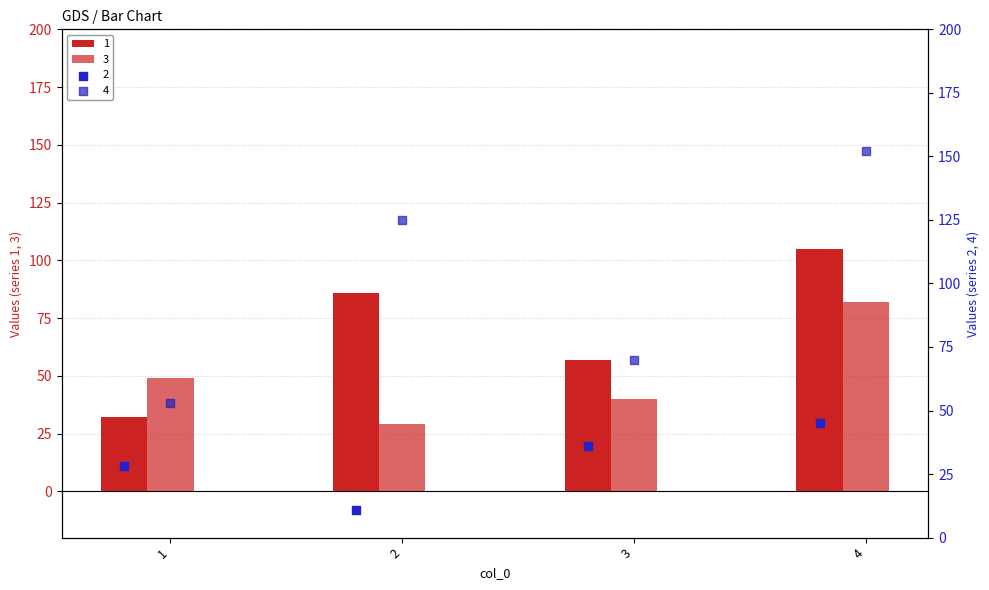

What are all the series names shown in the legend?

1, 2, 3, 4